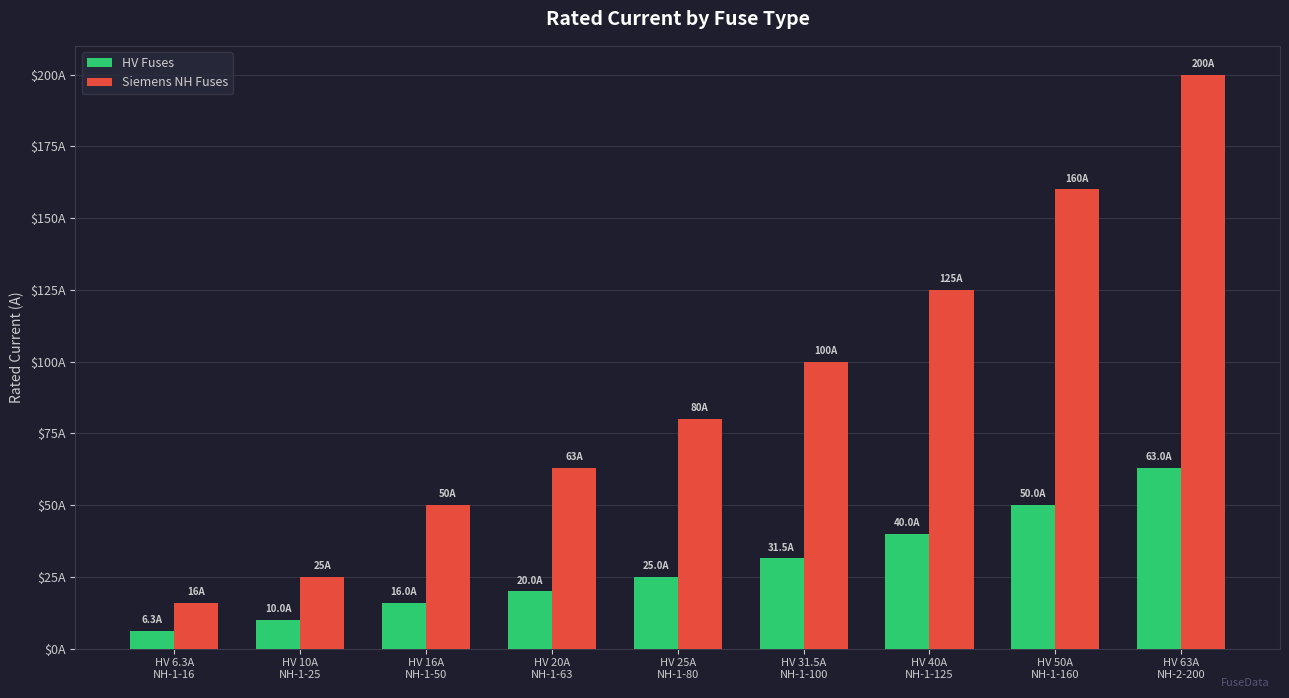

Which series changed the most between HV 16A
NH-1-50 and HV 31.5A
NH-1-100?

Siemens NH Fuses